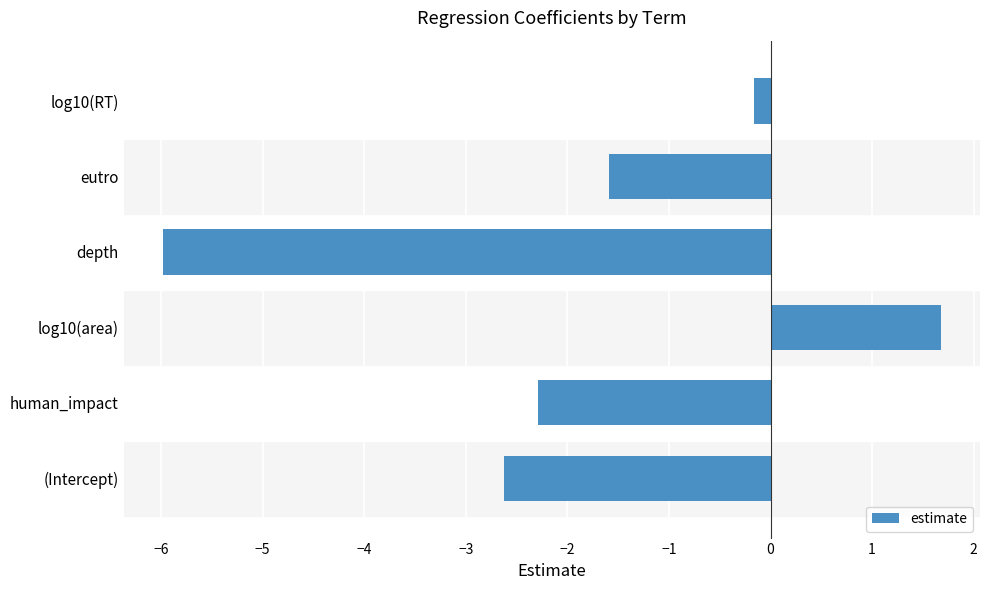

True or false: the data shows -2.3 at human_impact.

True